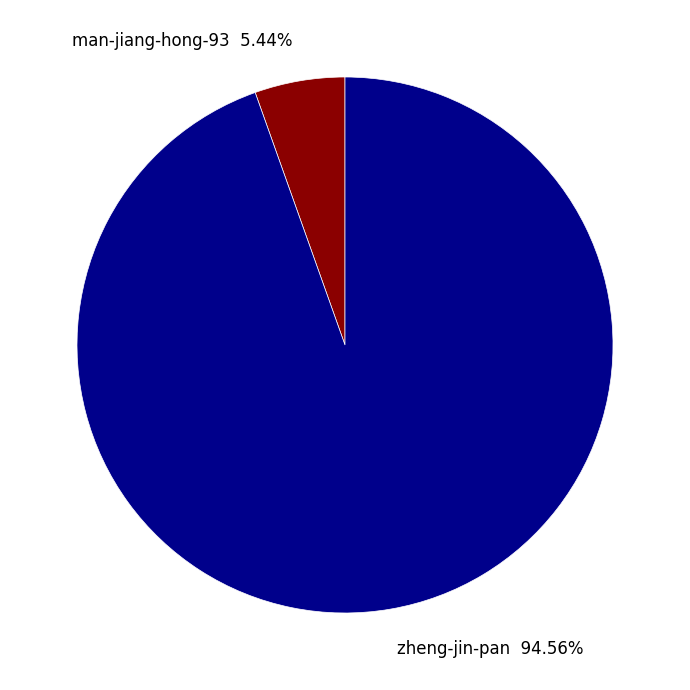

Combined, what portion of the pie is man-jiang-hong-93 and zheng-jin-pan?

100.0%